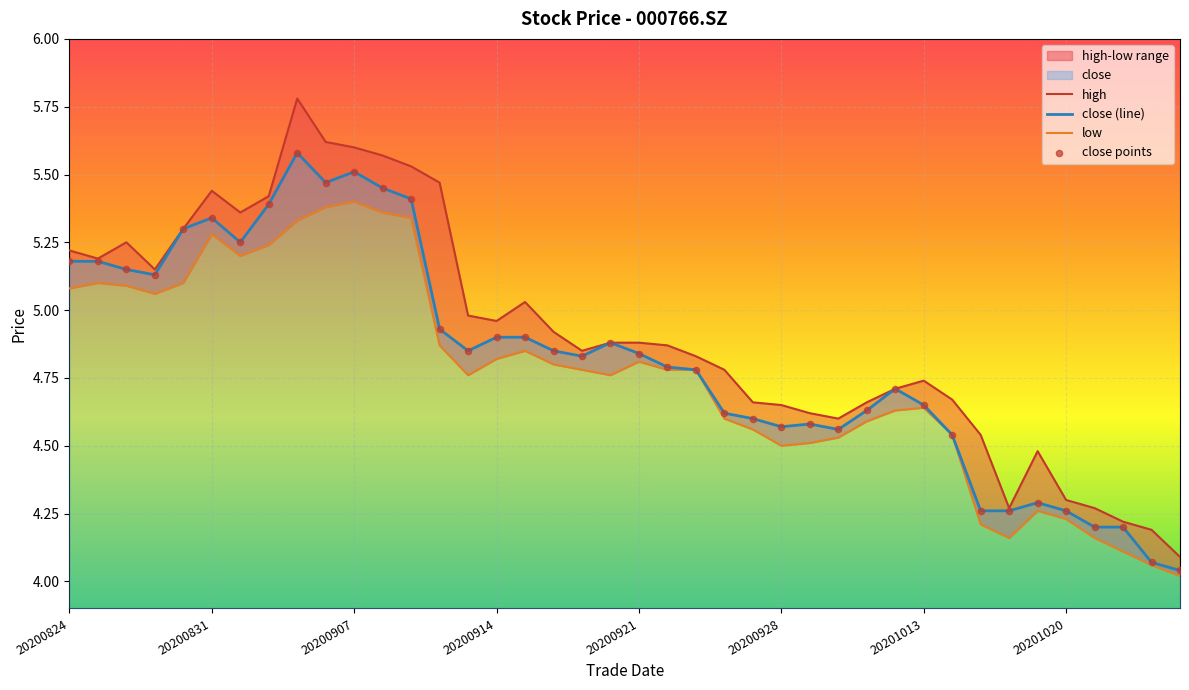

Is it true that close (line) equals 1.6 at 20200921?

False